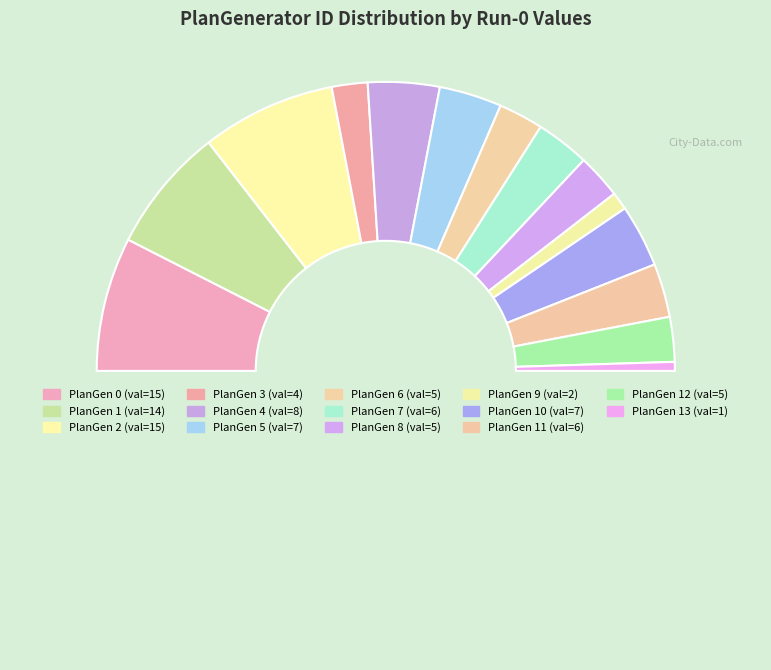

Rank the categories by value from highest to lowest.

0, 2, 1, 4, 5, 10, 7, 11, 6, 8, 12, 3, 9, 13